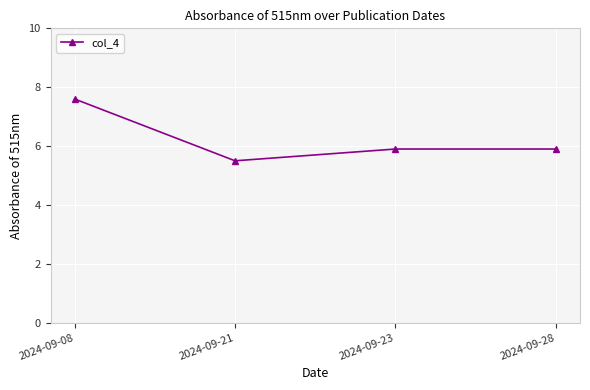

What is the change in value from 2024-09-08 to 2024-09-21?

-2.1